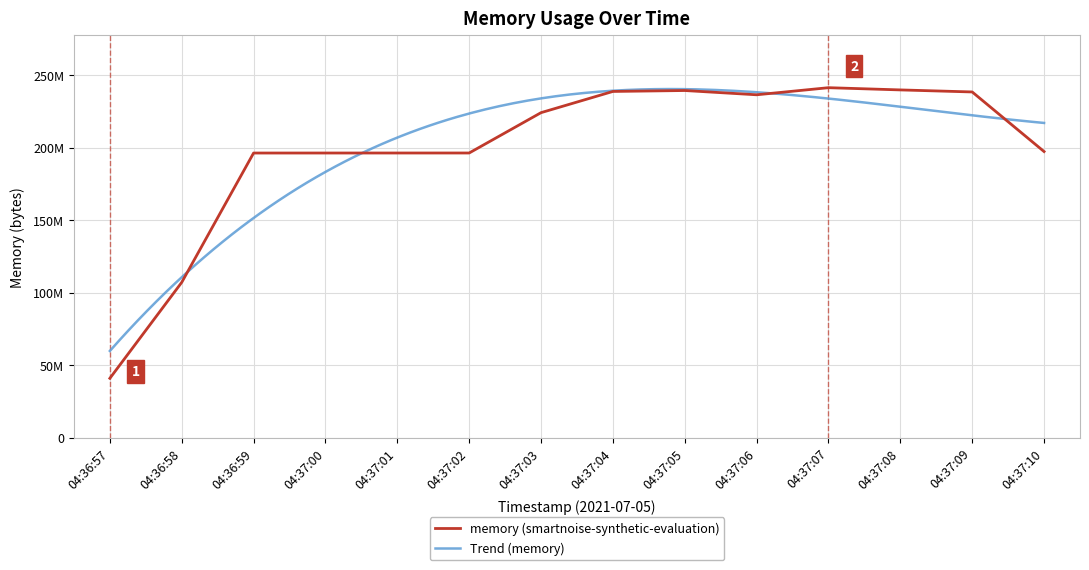

What is the label of the 13th point from the right?

04:36:58